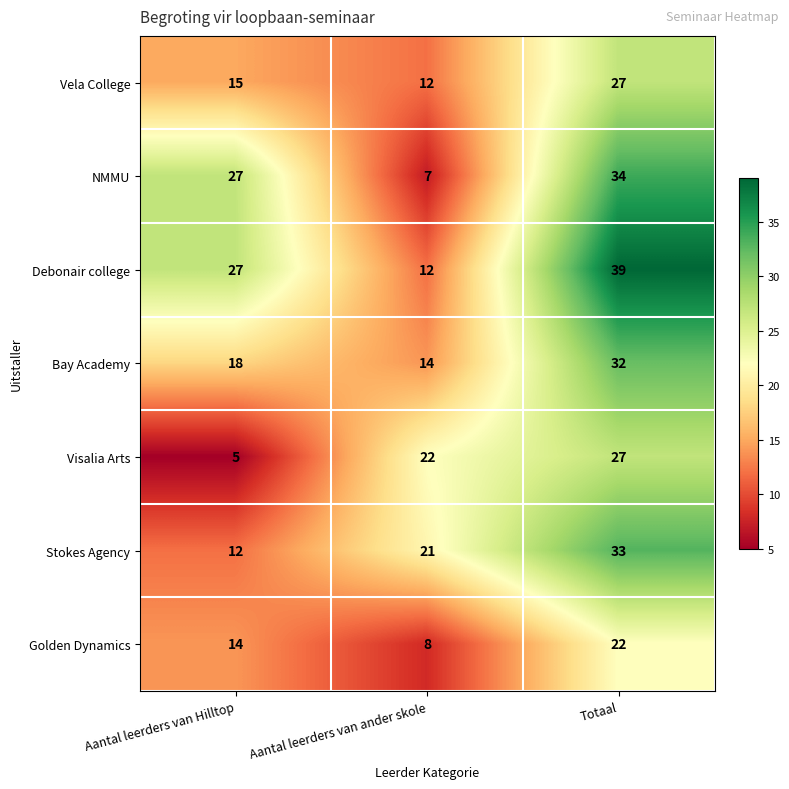

List the labels in order of Visalia Arts value, largest first.

Totaal, Aantal leerders van ander skole, Aantal leerders van Hilltop